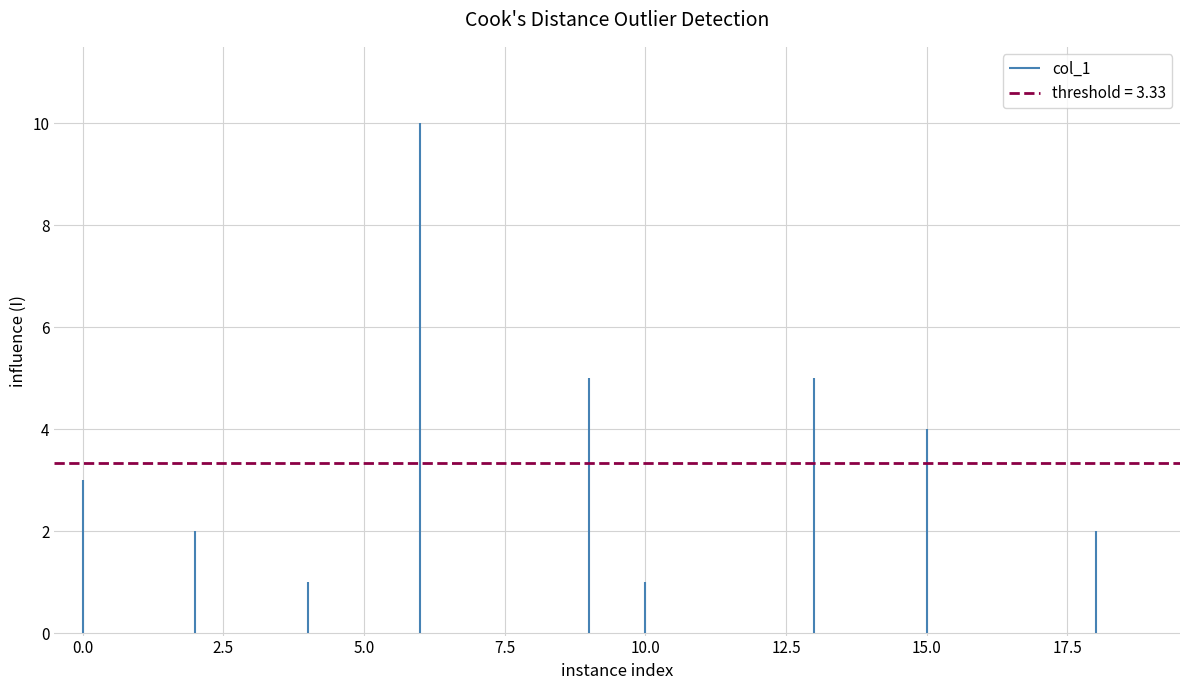

What is the range of Y values (max minus min)?

10